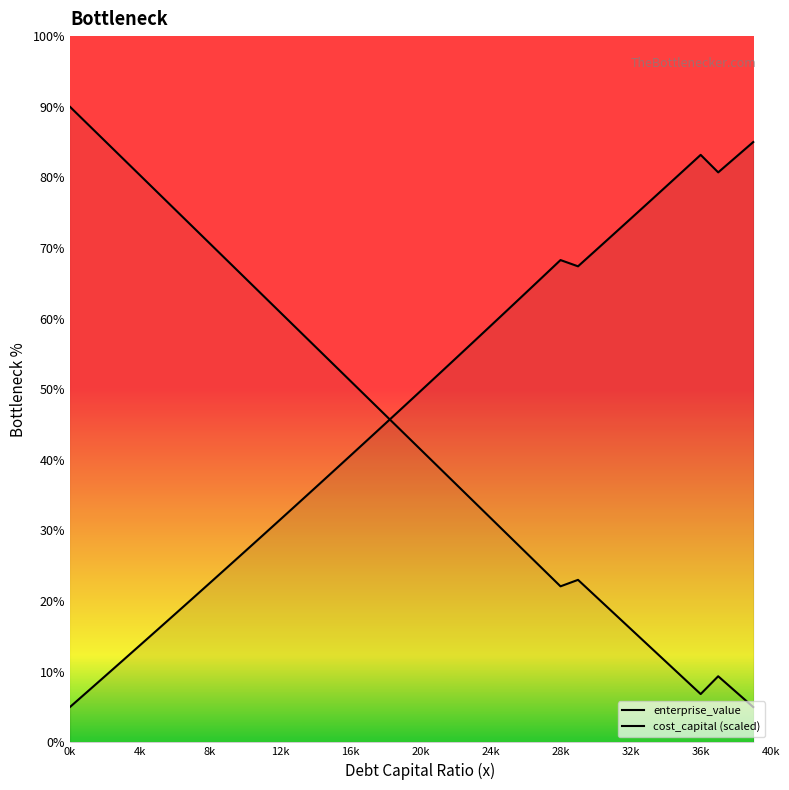

Where does the cost_capital (scaled) series first go above 43?

0k